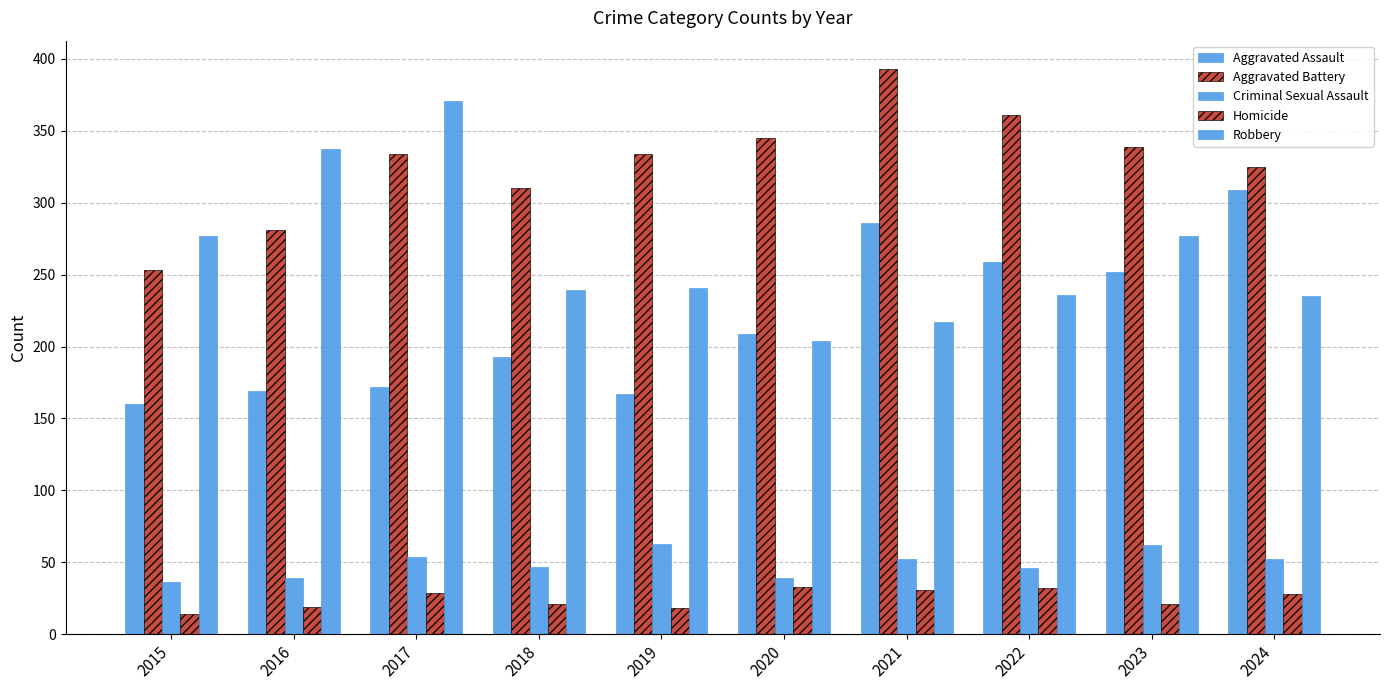

What is the approximate value of Criminal Sexual Assault at 2017?

54